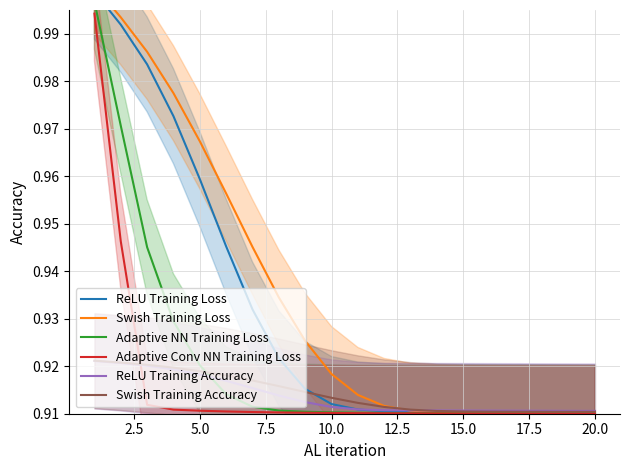

What are all the series names shown in the legend?

ReLU Training Loss, Swish Training Loss, Adaptive NN Training Loss, Adaptive Conv NN Training Loss, ReLU Training Accuracy, Swish Training Accuracy